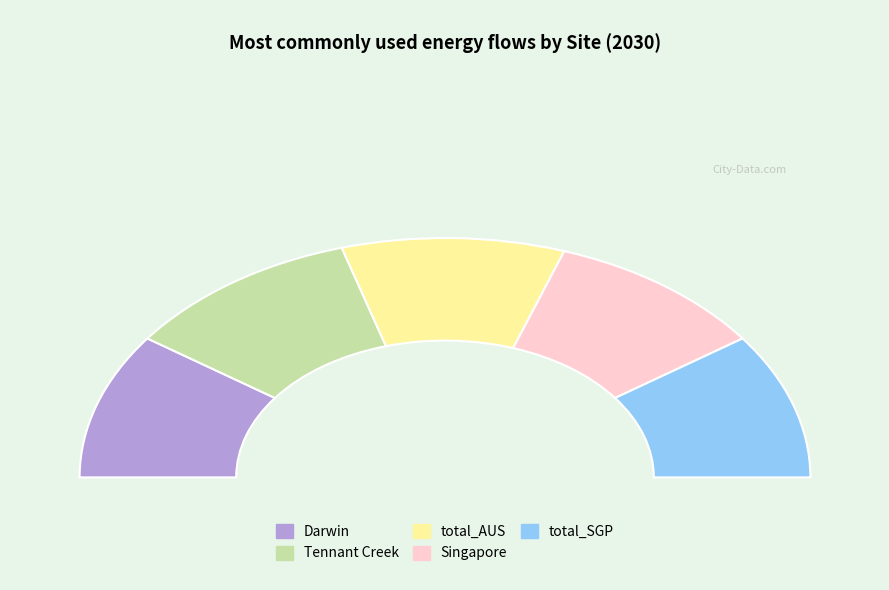

Is the sum of Singapore and total_SGP greater than half?

No